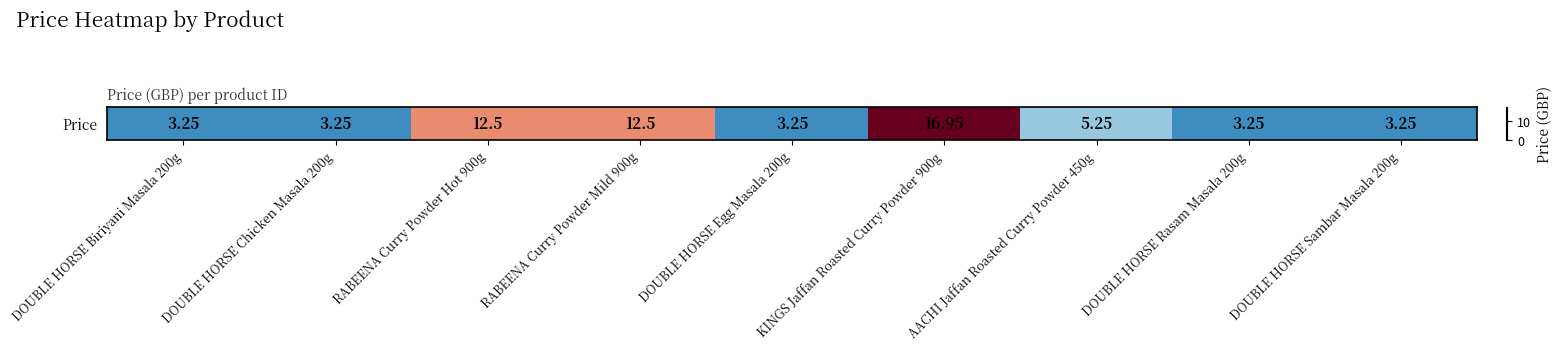

What value does the data have at DOUBLE HORSE Egg Masala 200g?

3.2